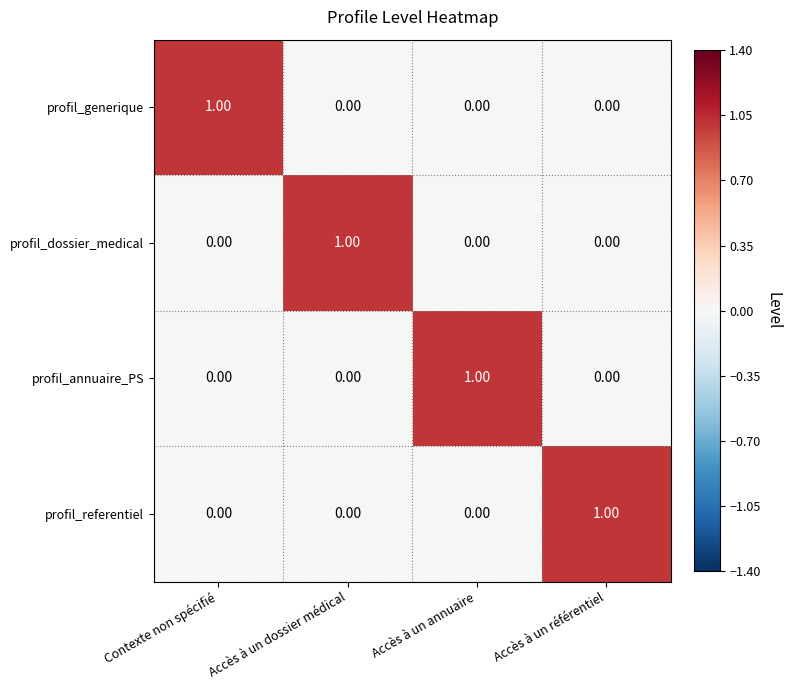

Which category has the highest value in the profil_generique series?

Contexte non spécifié